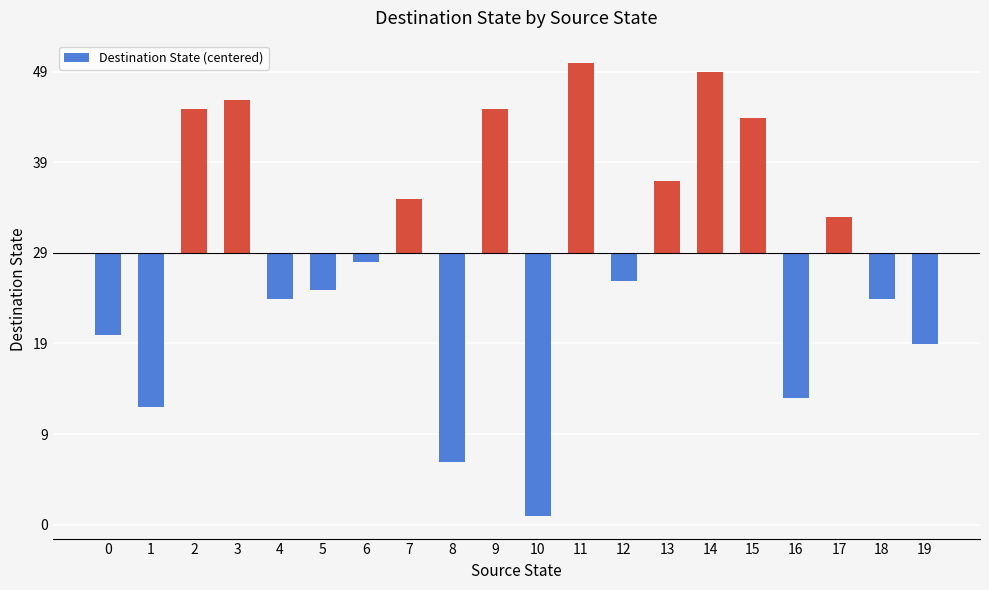

Approximately how many times larger is the value at 15 compared to 17?

3.8